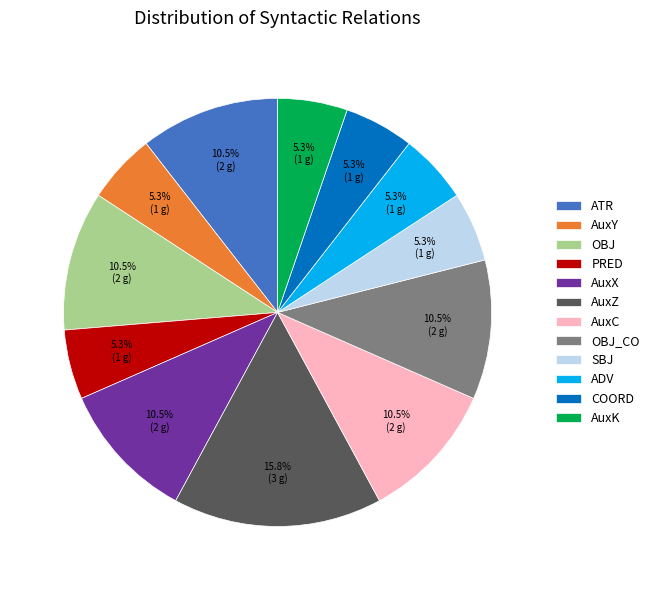

What percentage is NOT represented by AuxZ?

84.2%